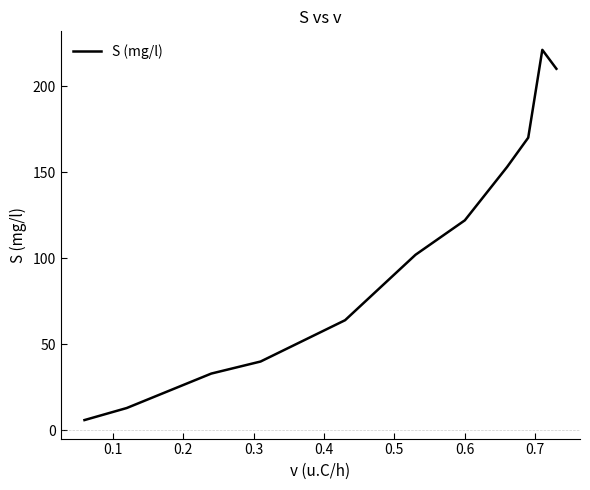

Reading left to right, list all the values displayed in this chart.

6	13	33	40	64	102	122	153	170	221	210